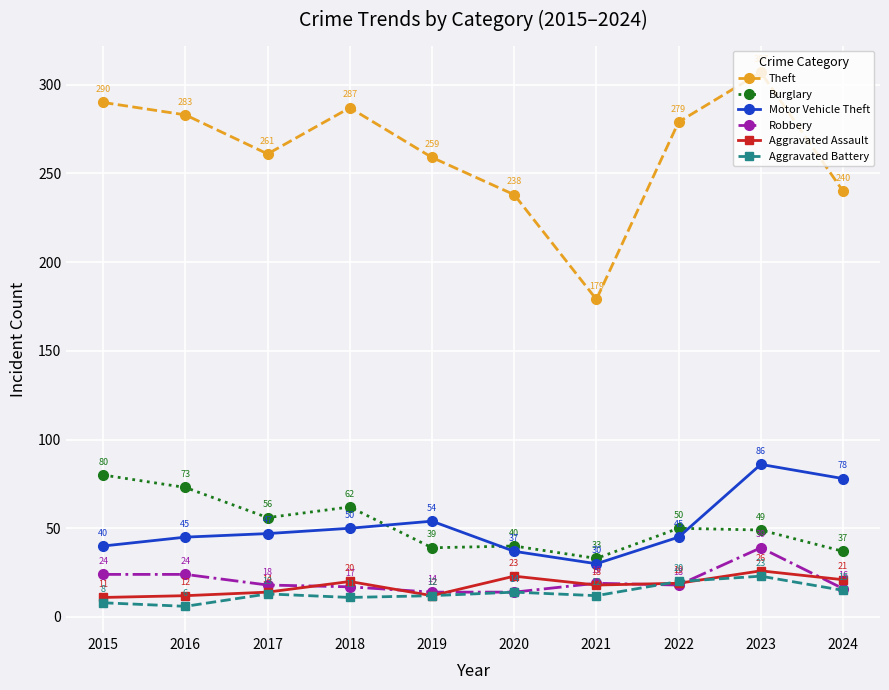

How many data points in Burglary are less than 50?

5